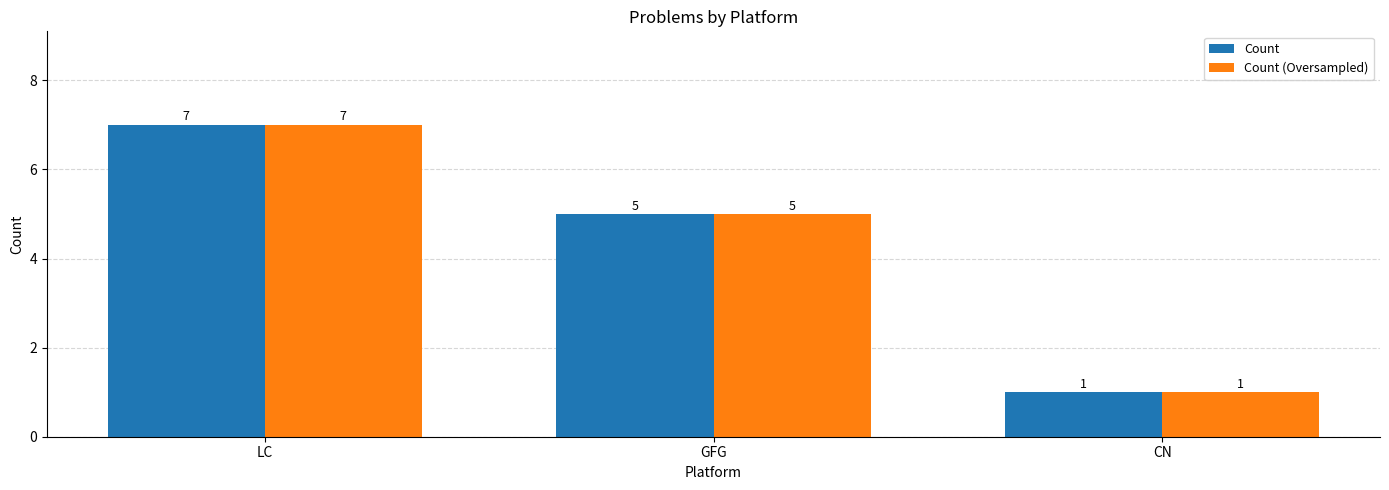

What is the value of the Count bar at the 2nd from the left?

5